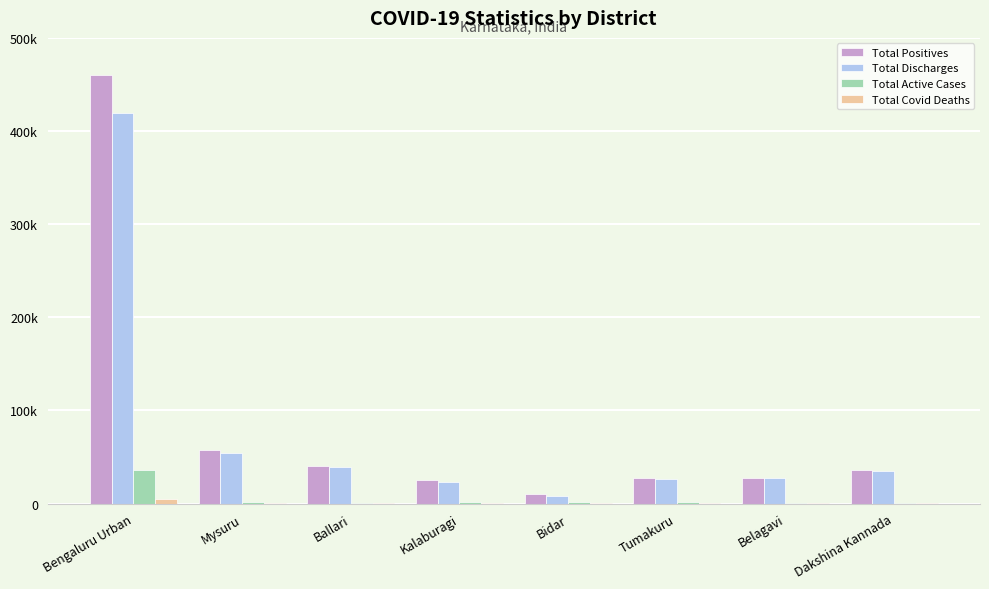

Reading right to left, transcribe all the data shown in this chart.

Total Positives: 36255	27742	27998	10361	25186	40182	57169	460016
Total Discharges: 34794	27000	26281	8523	23275	39092	54647	419508
Total Active Cases: 718	398	1313	1647	1556	489	1453	35789
Total Covid Deaths: 741	344	404	187	355	601	1069	4718